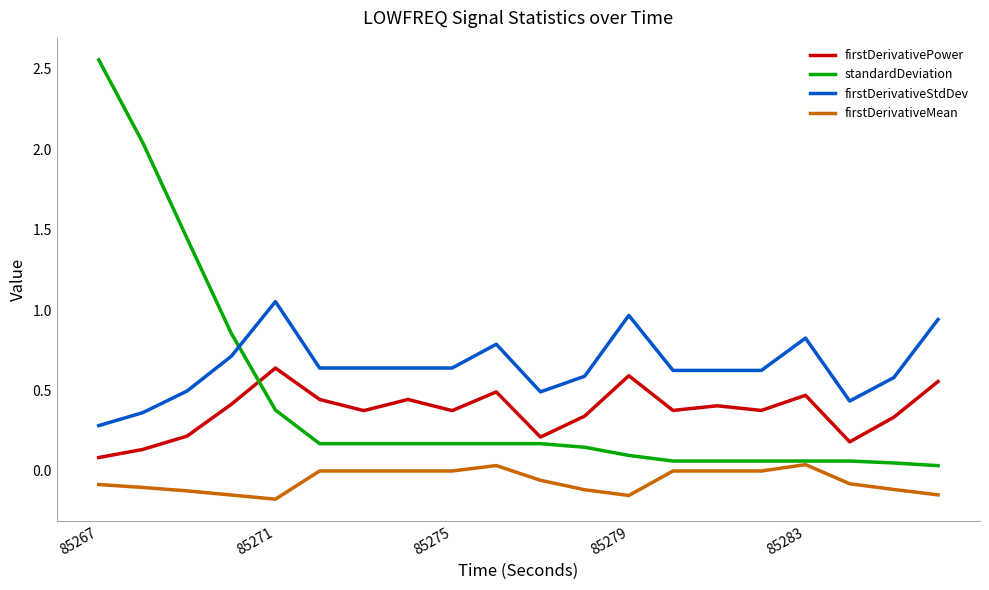

Which series has the largest range (max minus min)?

standardDeviation